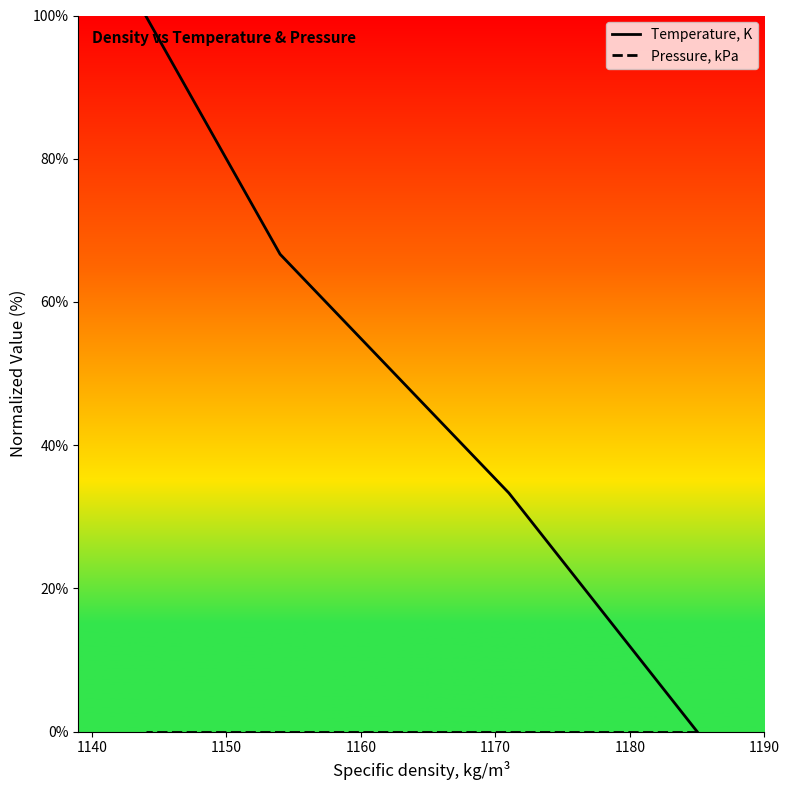

How many lines are shown in the chart?

2